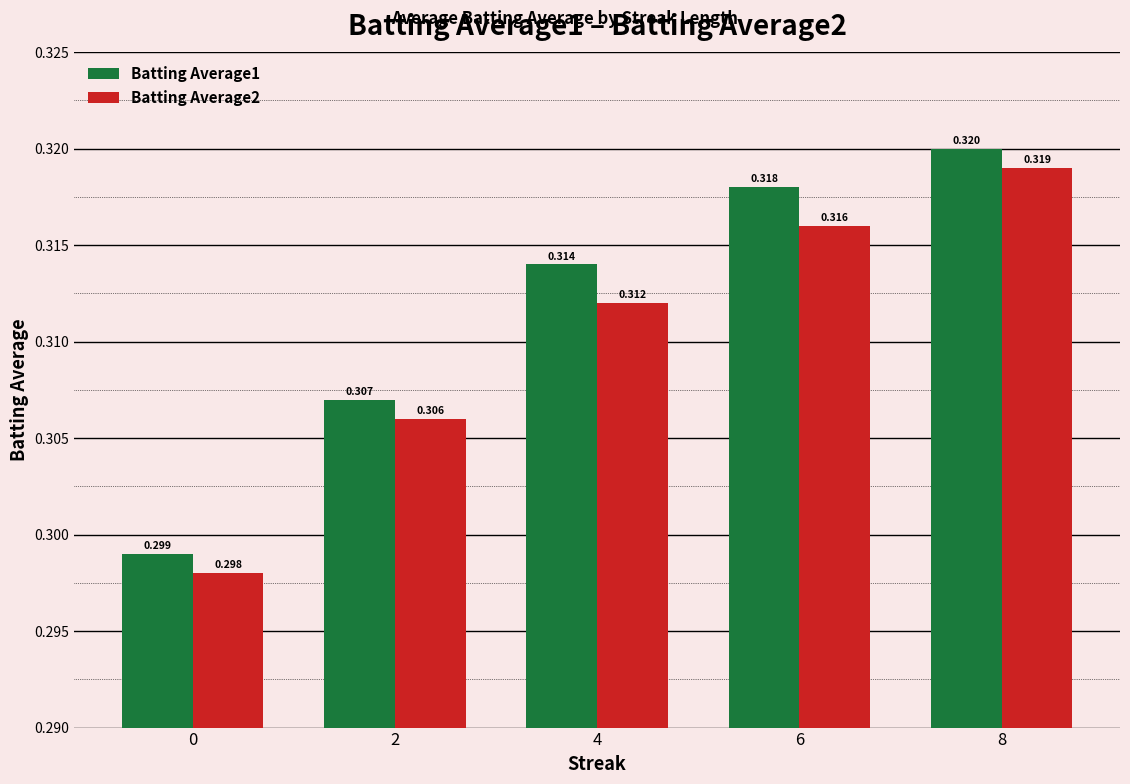

What is the sum of the Batting Average1 values at 4 and 8?

0.6